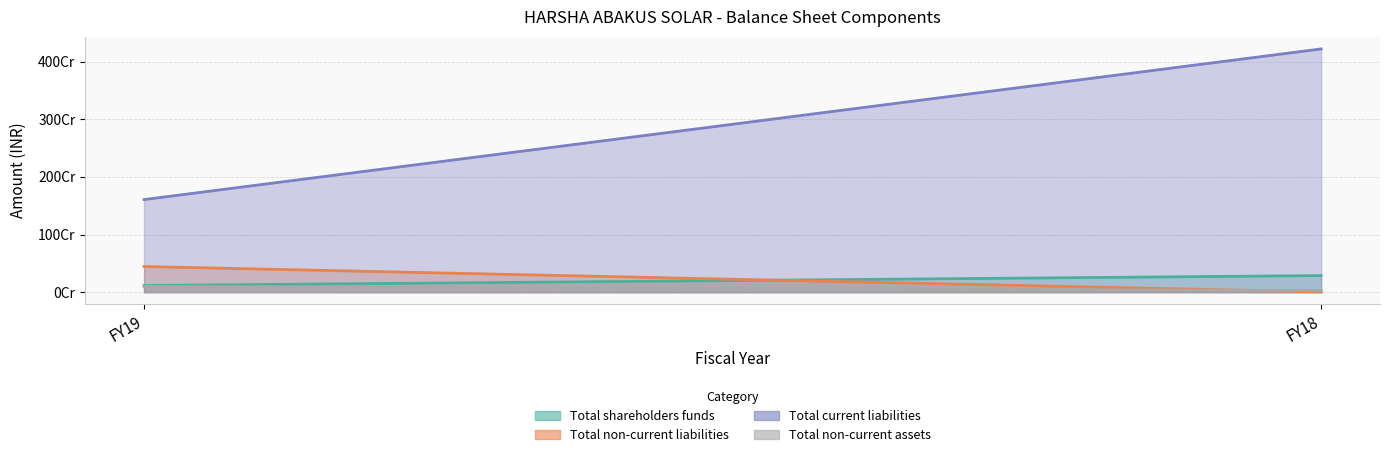

What is the total value across all series at FY19?

2266194783